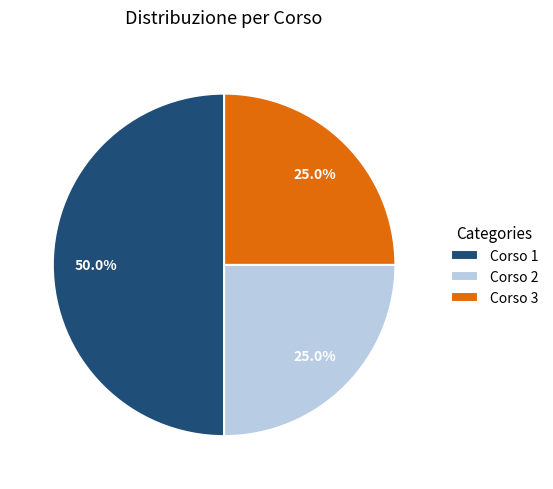

How many slices are in this pie chart?

3